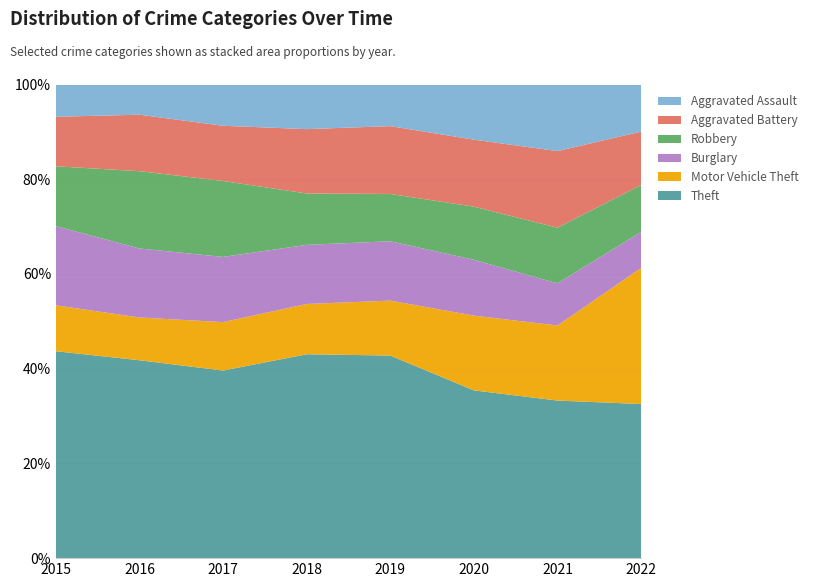

Reading left to right, transcribe all the data shown in this chart.

Theft: 1027	1009	941	941	959	736	691	667
Motor Vehicle Theft: 228	218	243	232	260	328	329	589
Burglary: 393	352	327	273	281	245	185	156
Robbery: 297	394	381	237	224	233	244	203
Aggravated Battery: 246	288	277	297	321	294	336	231
Aggravated Assault: 160	154	207	206	197	242	292	204